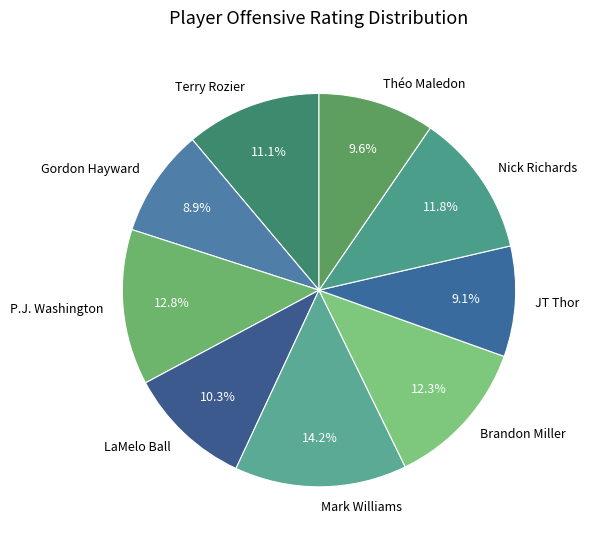

Does Théo Maledon account for over 50% of the chart?

No